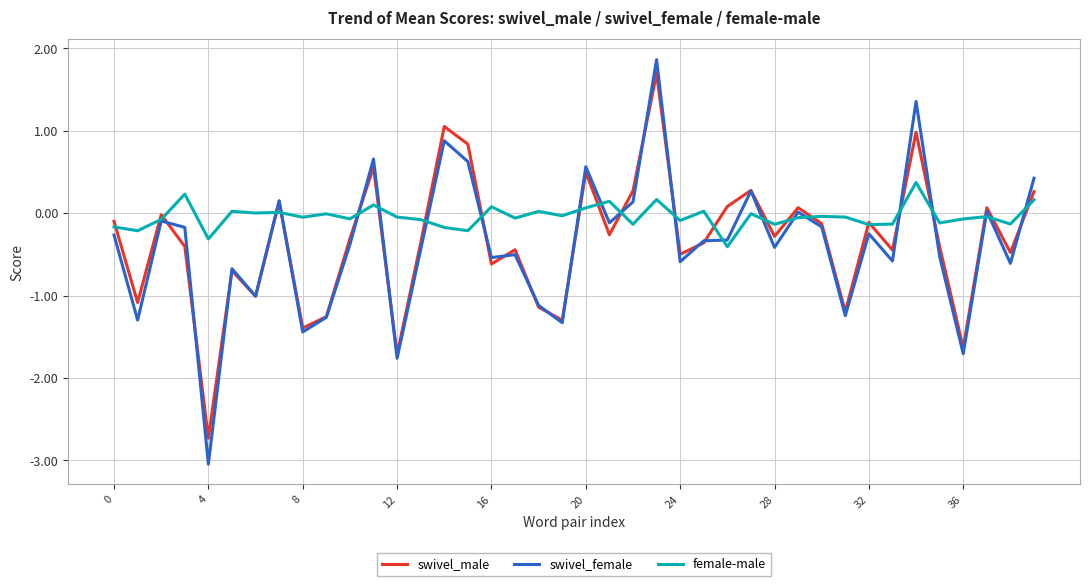

Which series has the largest range (max minus min)?

swivel_female